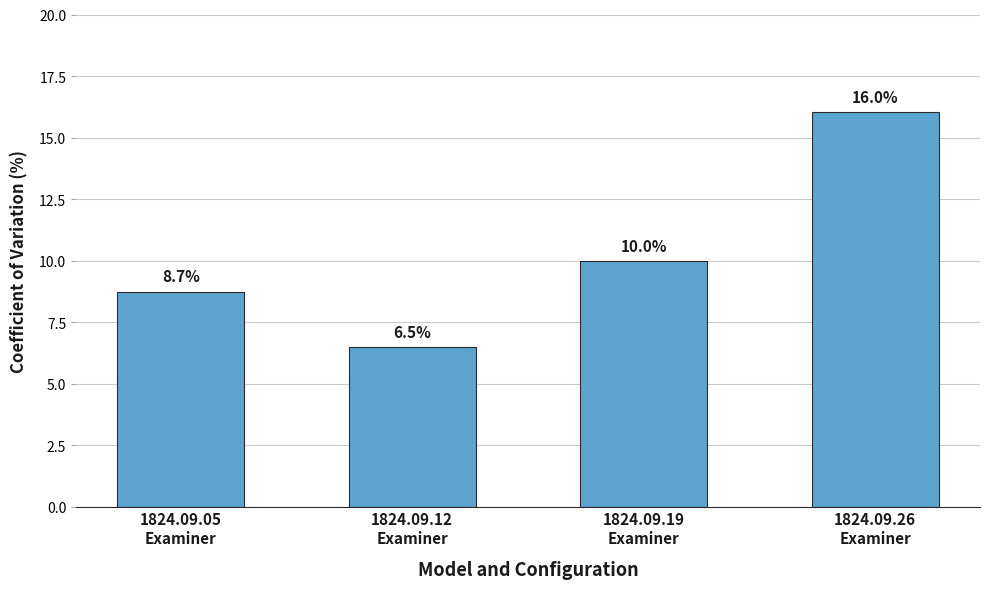

What is the average value?

10.3